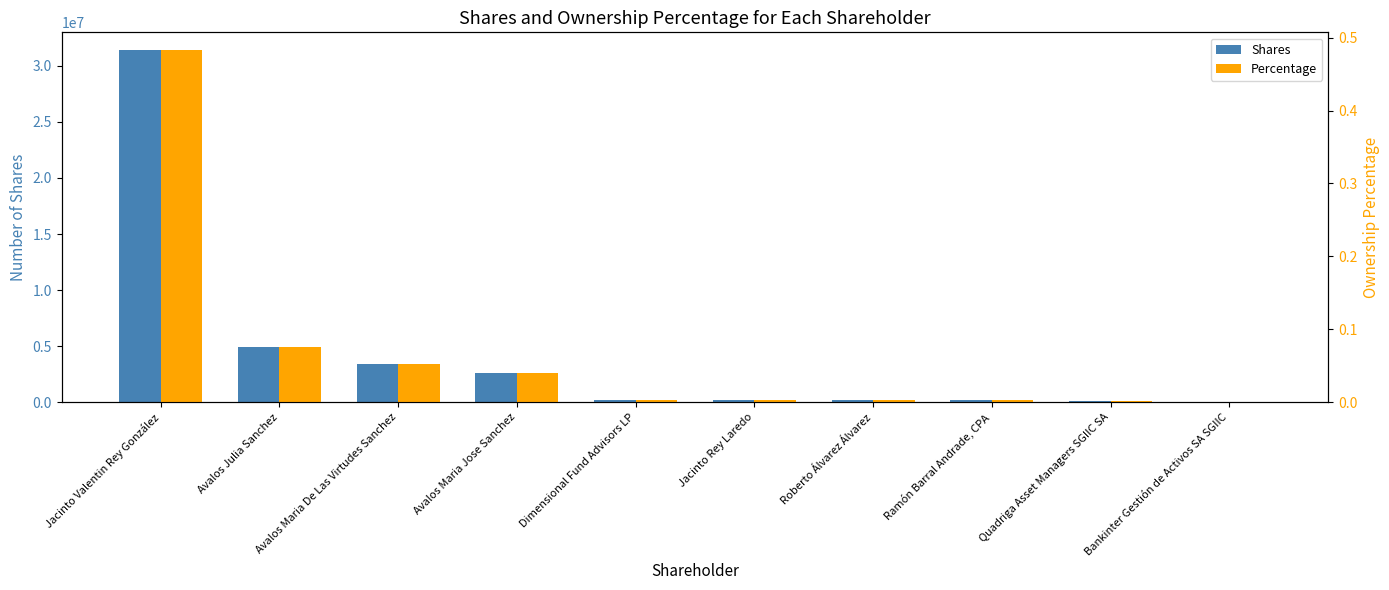

What is the label of the 8th bar from the left?

Ramón Barral Andrade, CPA